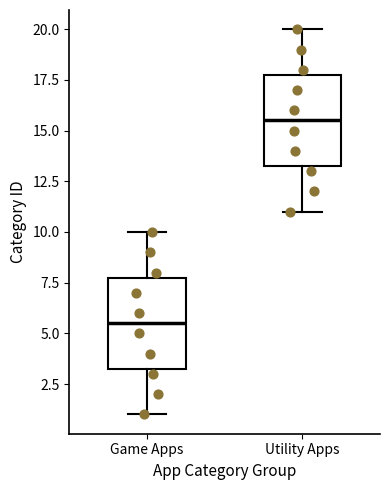

Which box's median line is the lowest?

Game Apps